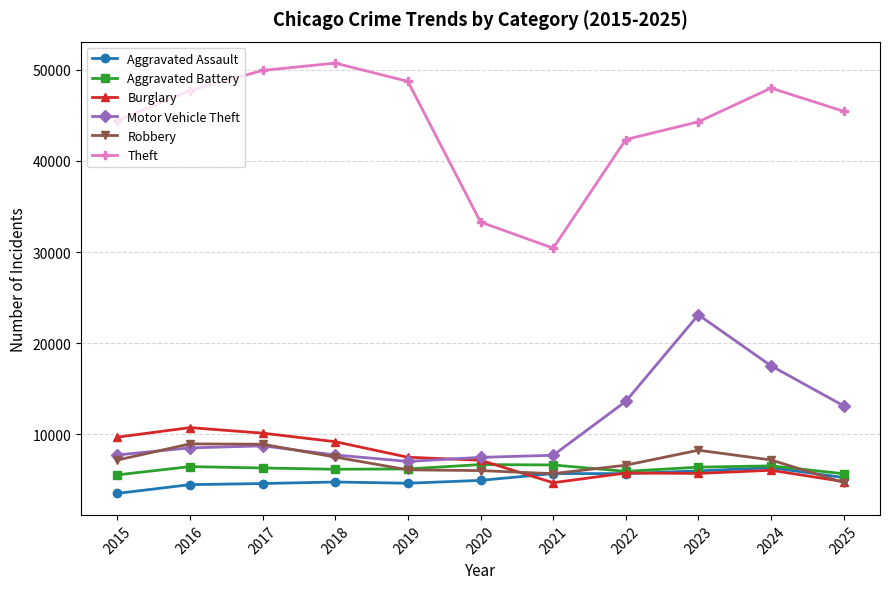

What are all the series names shown in the legend?

Aggravated Assault, Aggravated Battery, Burglary, Motor Vehicle Theft, Robbery, Theft